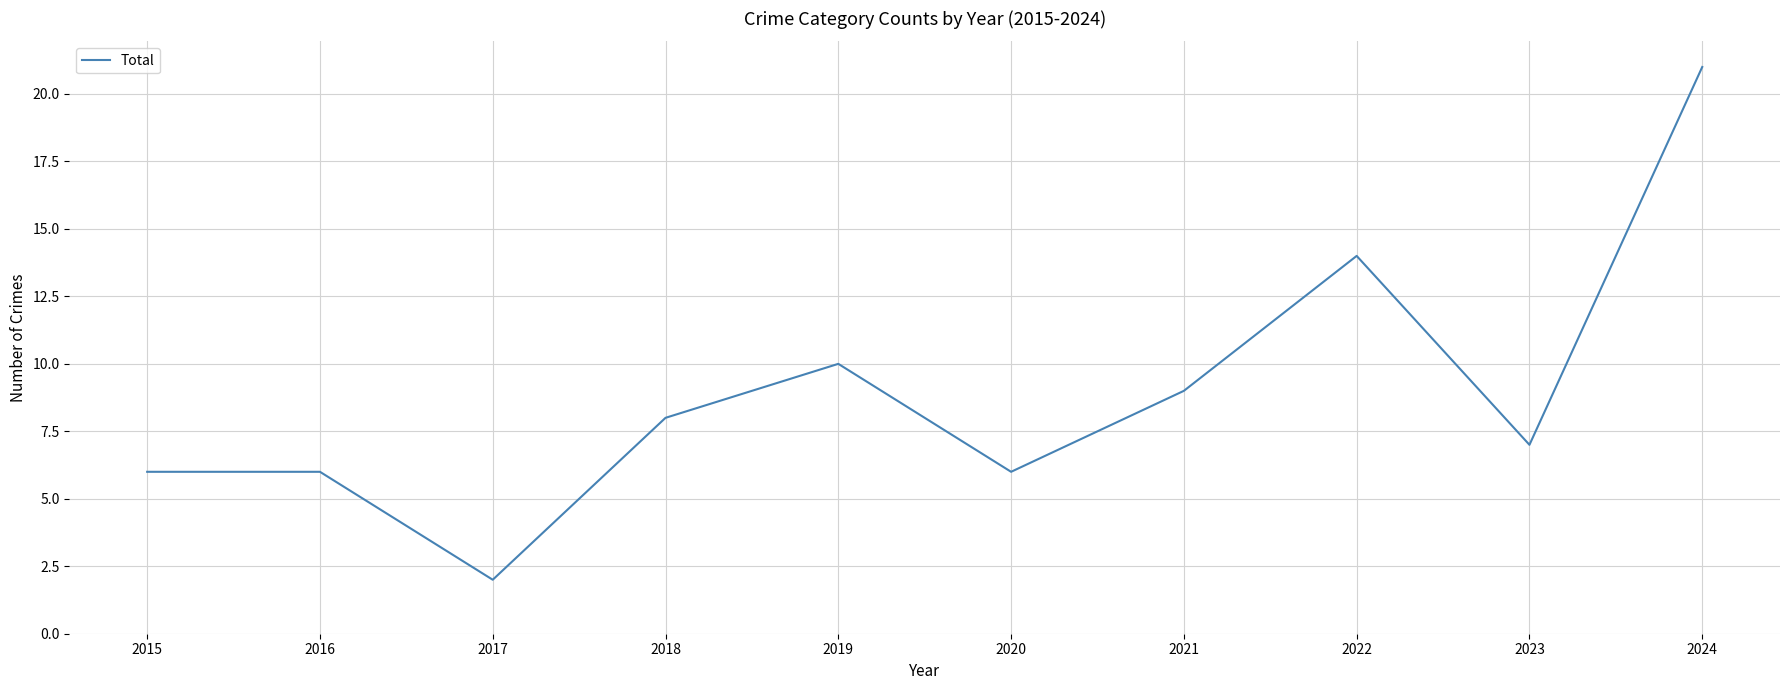

At which label is the value closest to 11?

2019